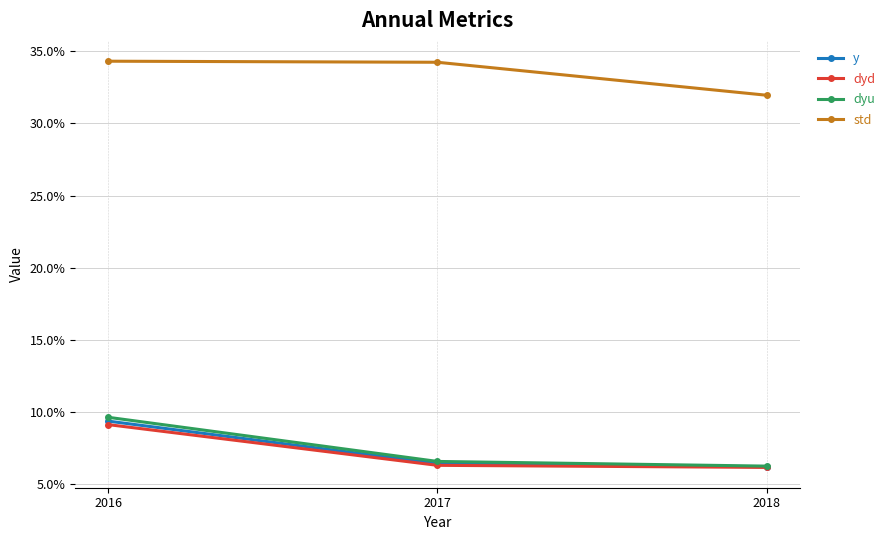

True or false: dyd has a value of 0.1 at 2017.

True